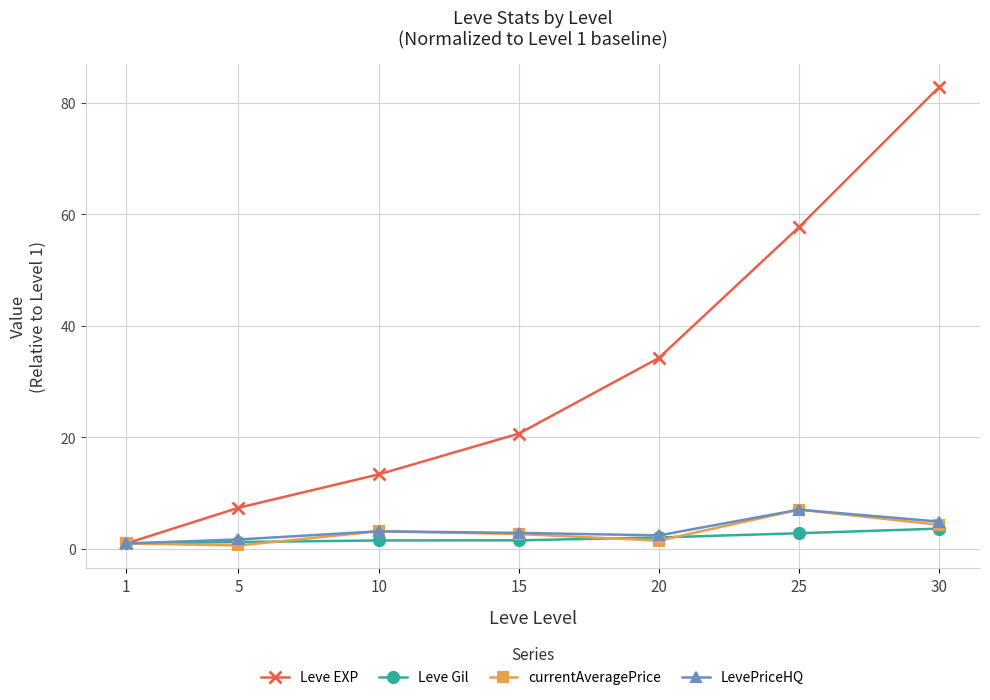

Between 5 and 25, which series saw the biggest shift?

Leve EXP